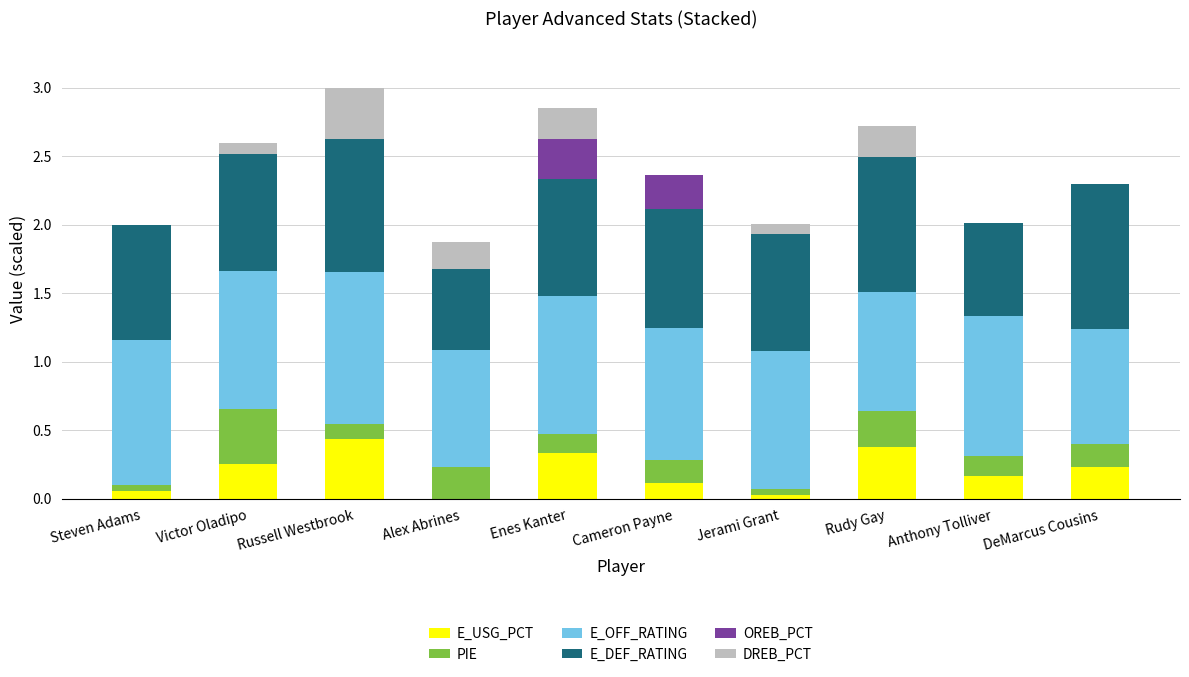

What is the sum of all E_USG_PCT values?

2.0